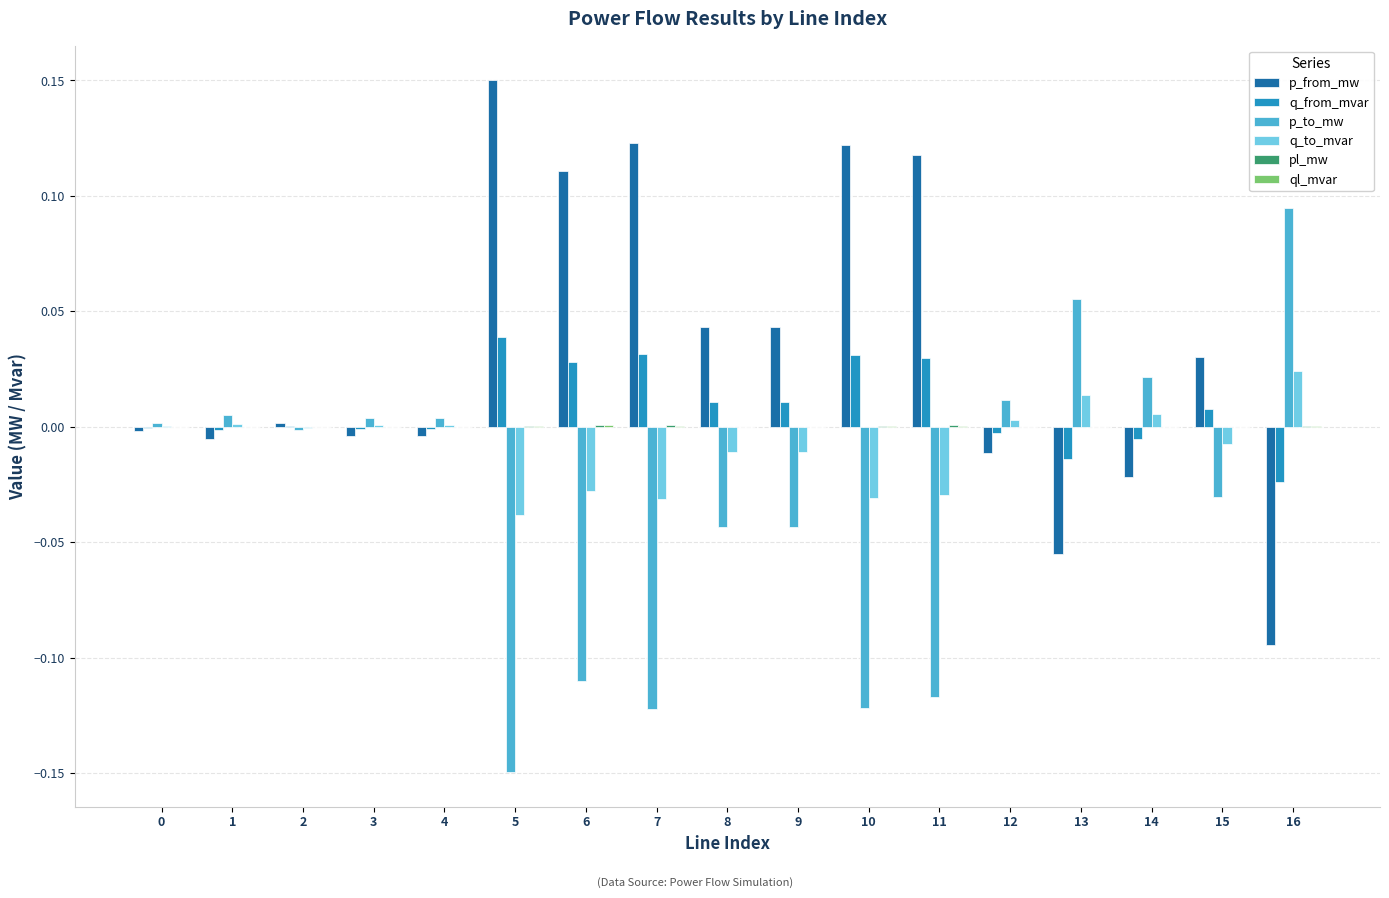

How many distinct data groups are displayed?

6